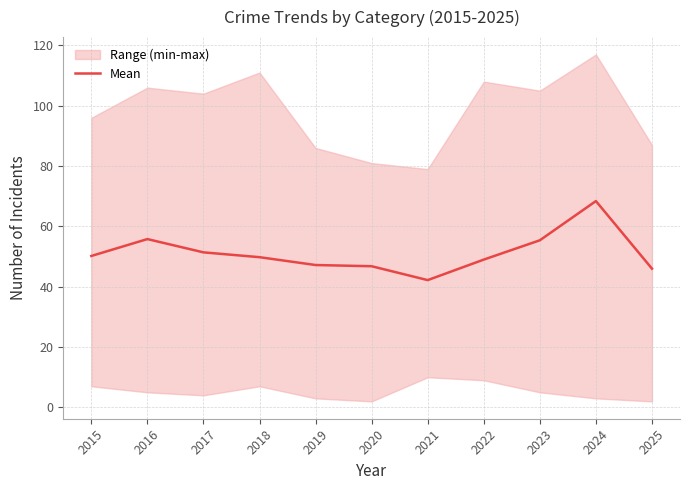

What is the maximum value shown in the chart?

68.4